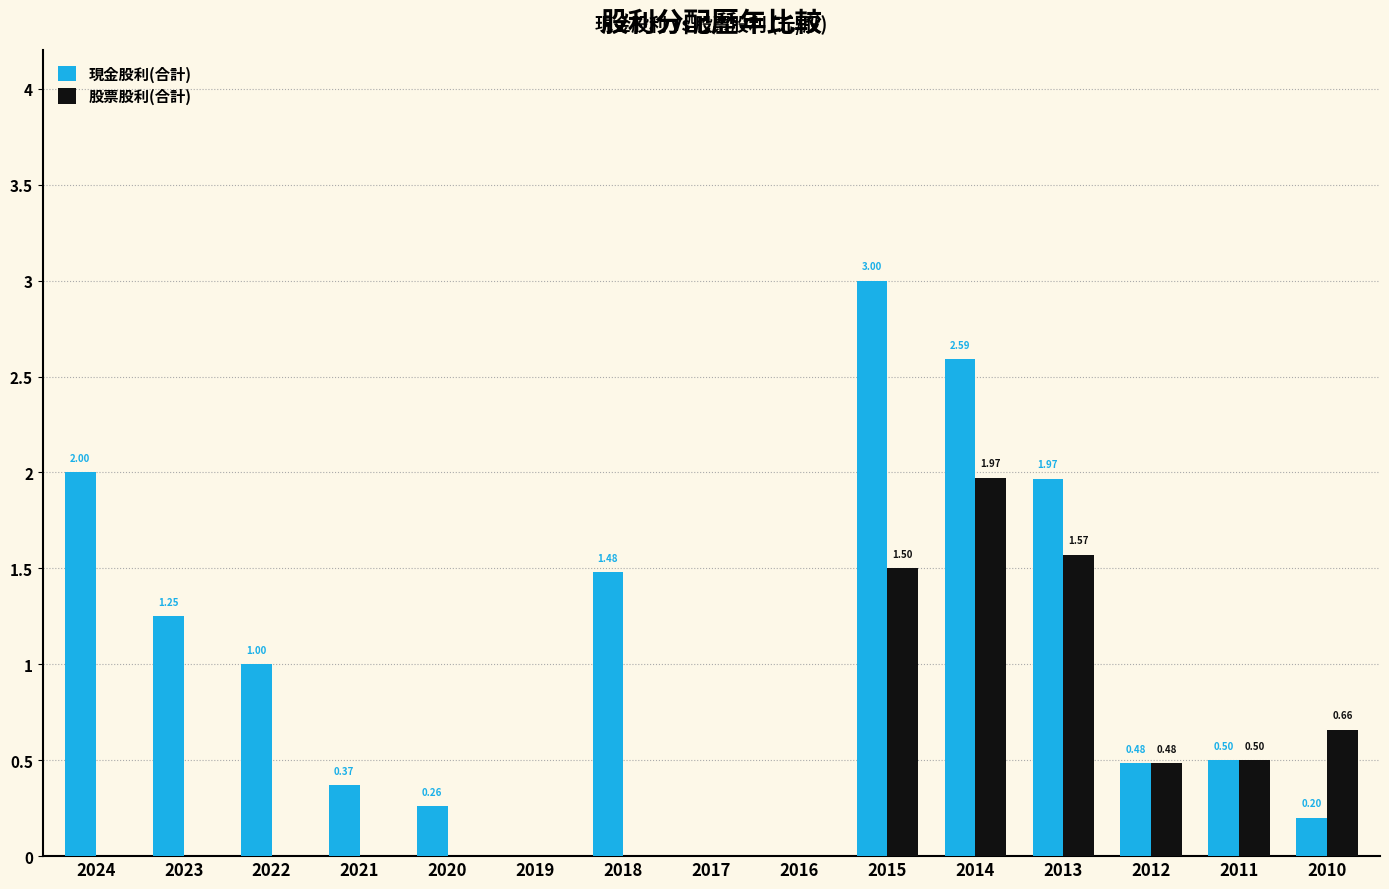

What is the total value across all series at 2024?

2.0